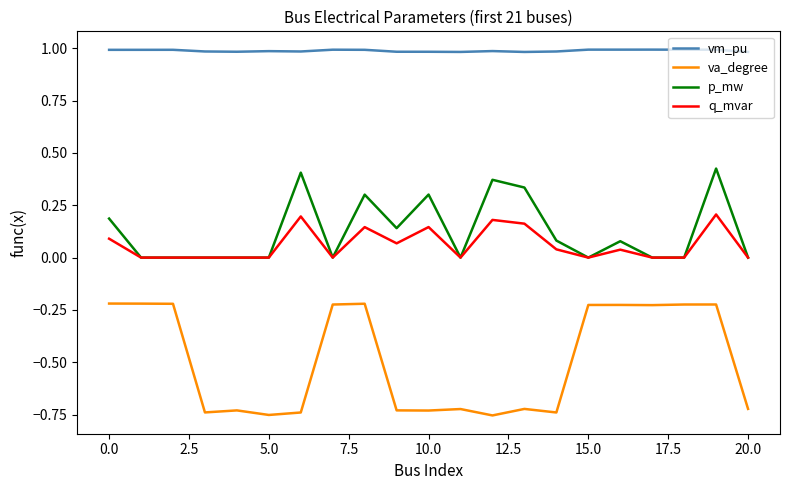

Which series has the largest total across all categories?

vm_pu